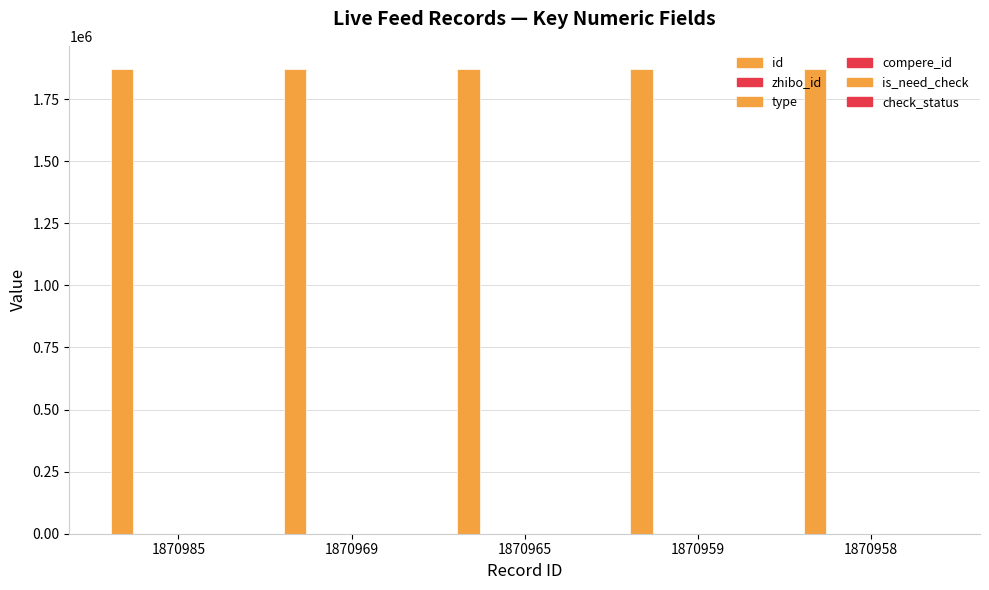

What are all the series names shown in the legend?

id, zhibo_id, type, compere_id, is_need_check, check_status